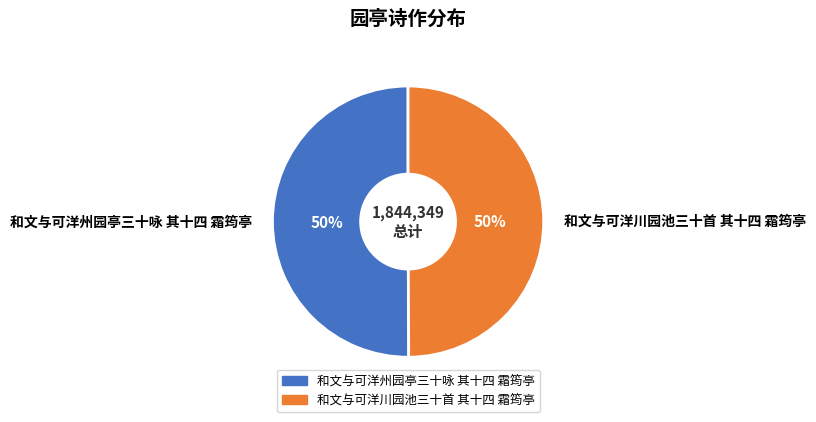

To the nearest percent, what portion does 和文与可洋州园亭三十咏 其十四 霜筠亭 represent?

50%